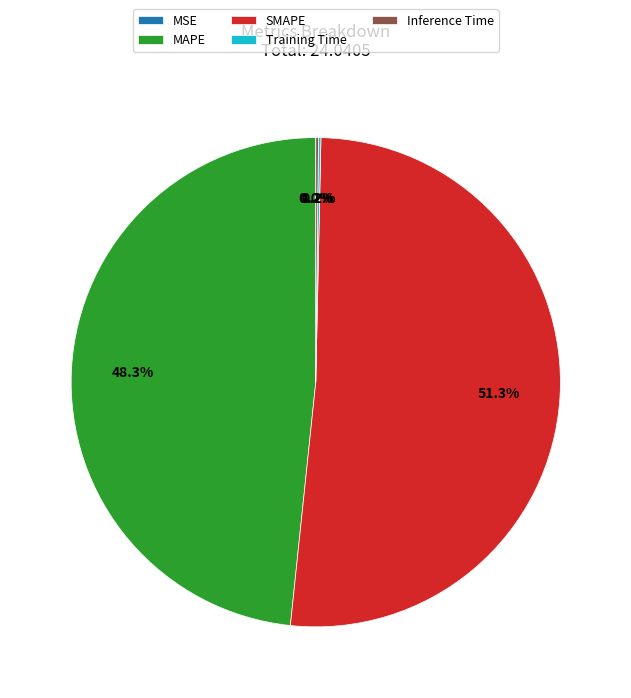

Which slice represents more than half of the pie?

SMAPE